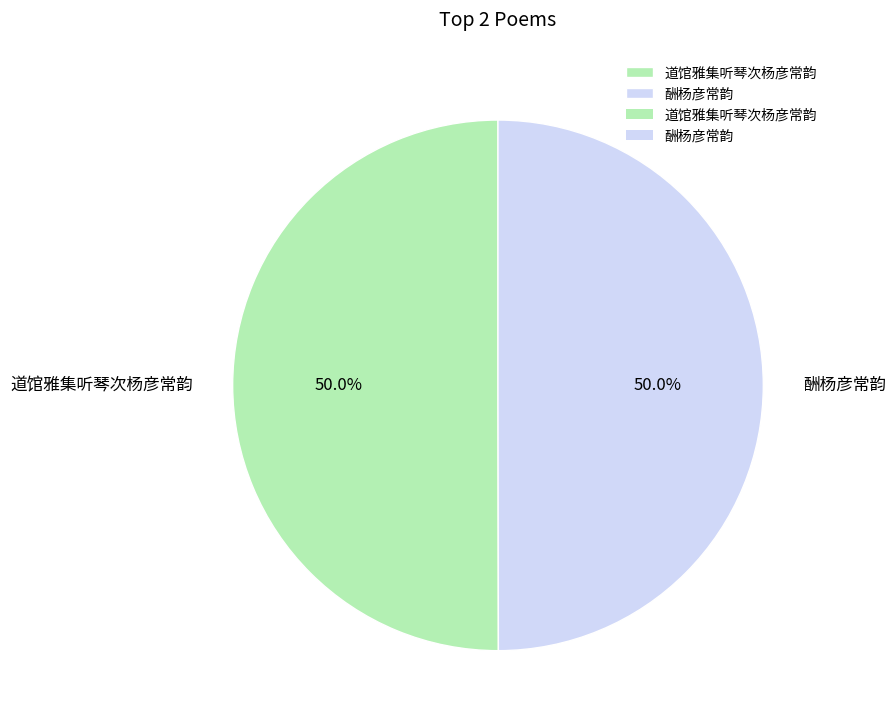

The 道馆雅集听琴次杨彦常韵 slice represents 39% of the pie. True or false?

False